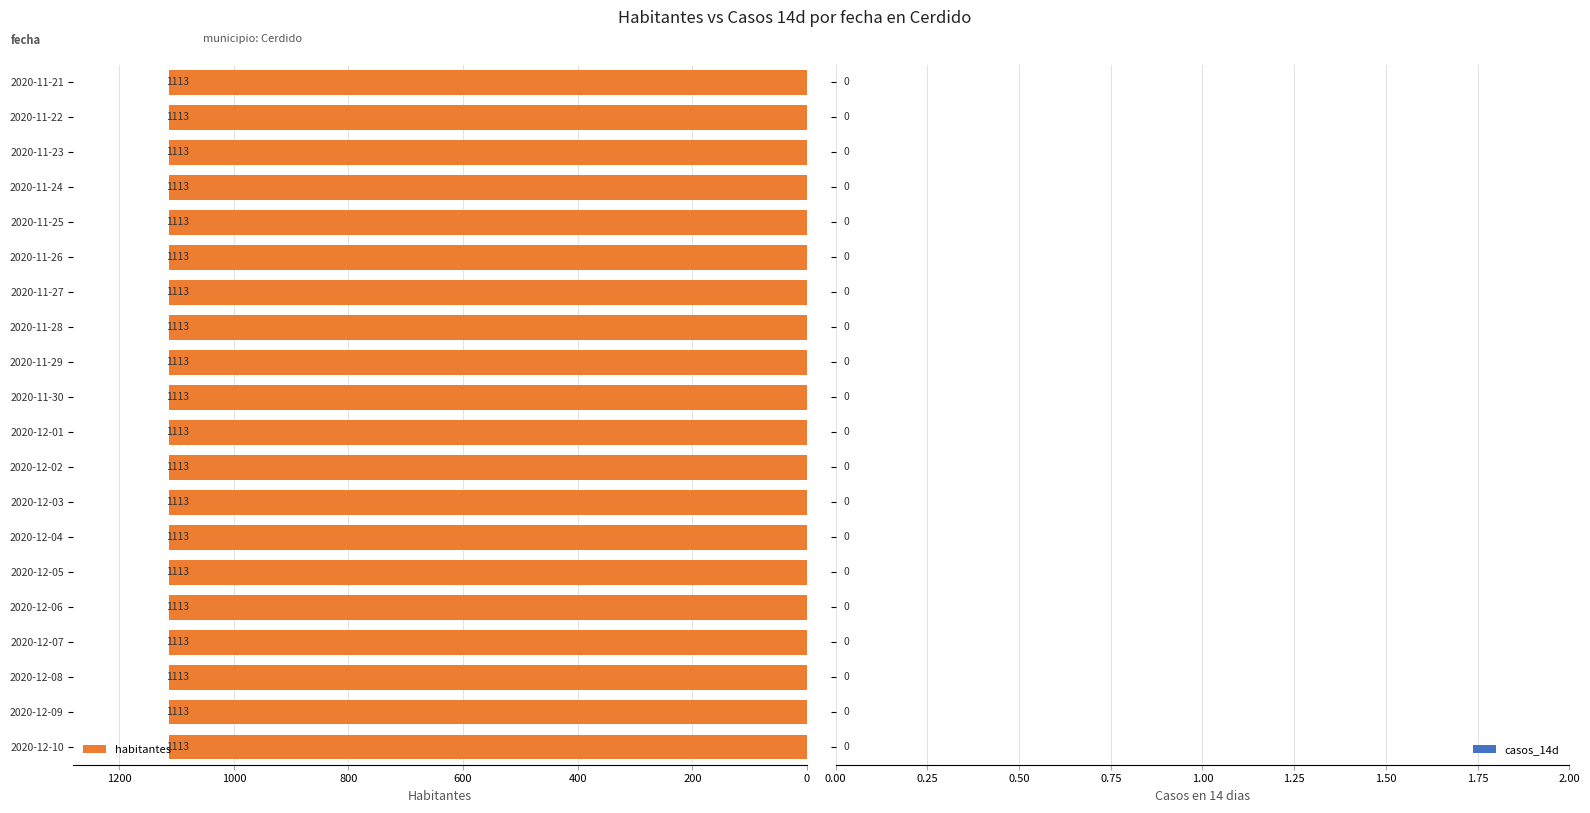

Which category has the highest value across all series?

2020-11-21